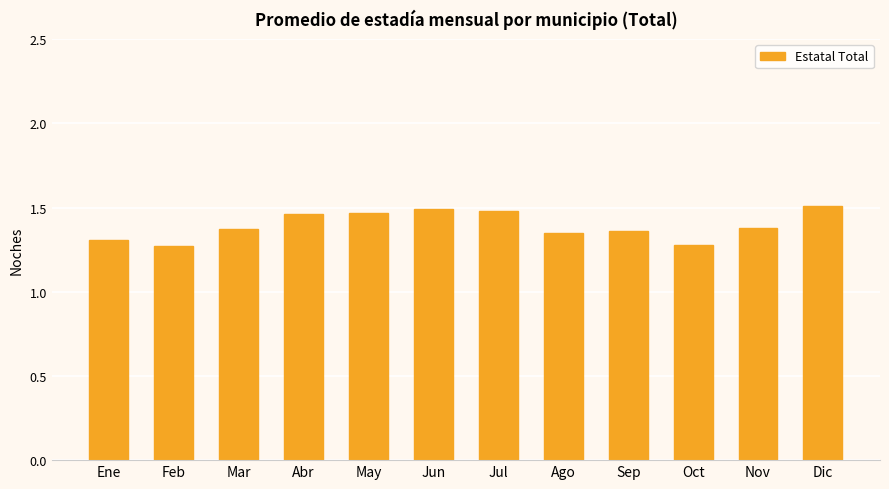

What is the label of the 4th bar from the right?

Sep